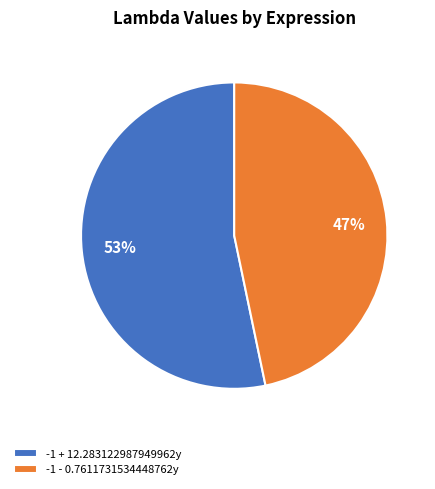

Do -1 - 0.7611731534448762y and -1 + 12.283122987949962y together represent more than half of the pie?

Yes